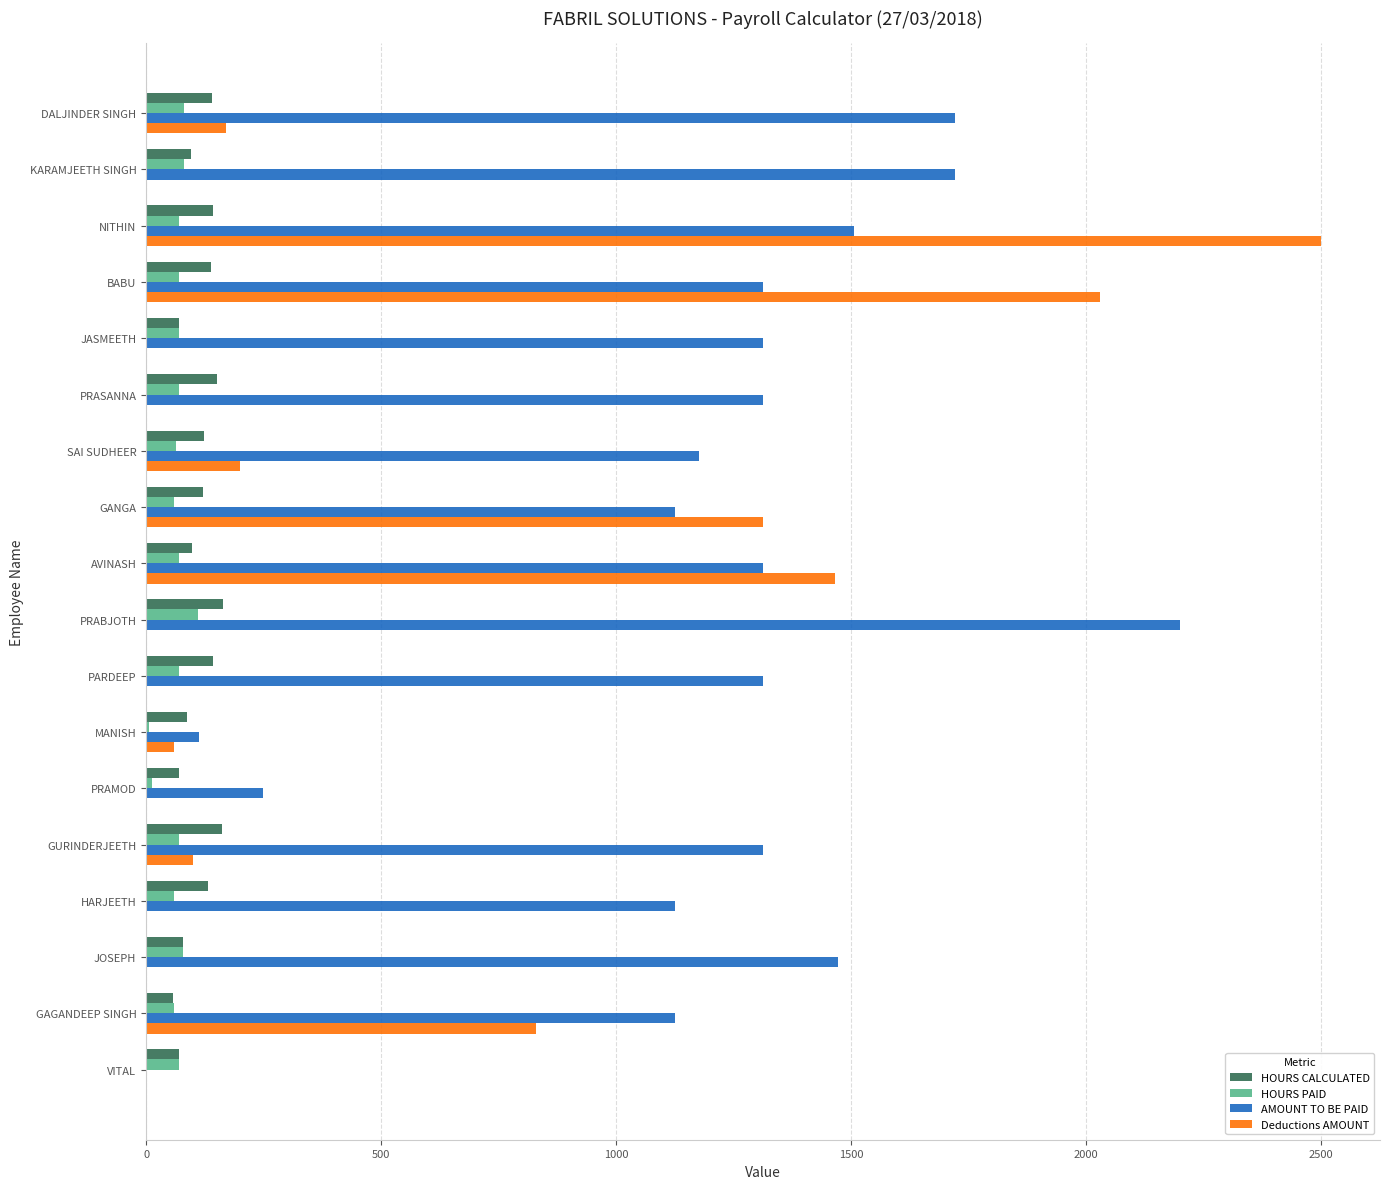

What is the maximum value for HOURS PAID?

110.0